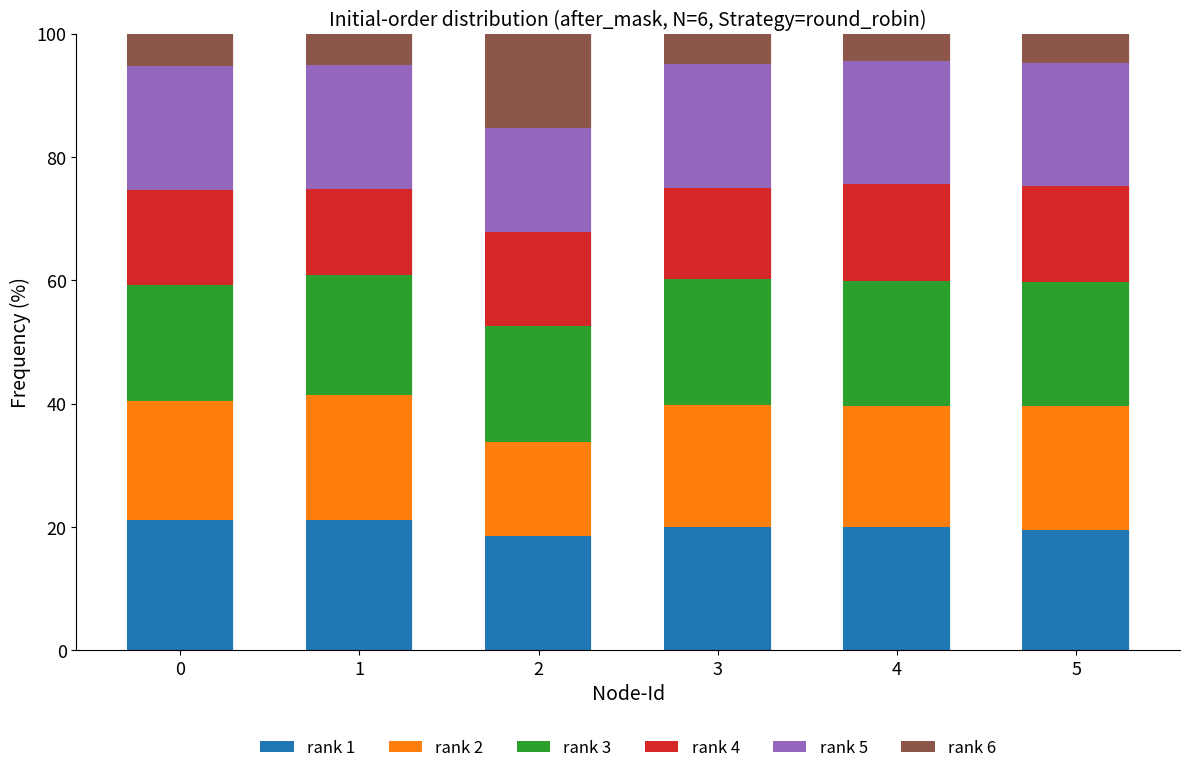

What is the sum of all rank 1 values?

120.4